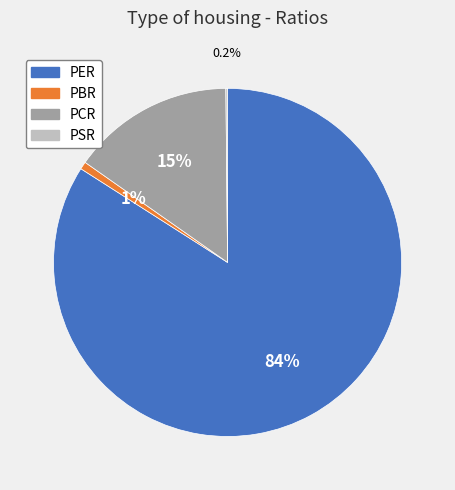

What portion of the pie excludes PBR?

99.3%